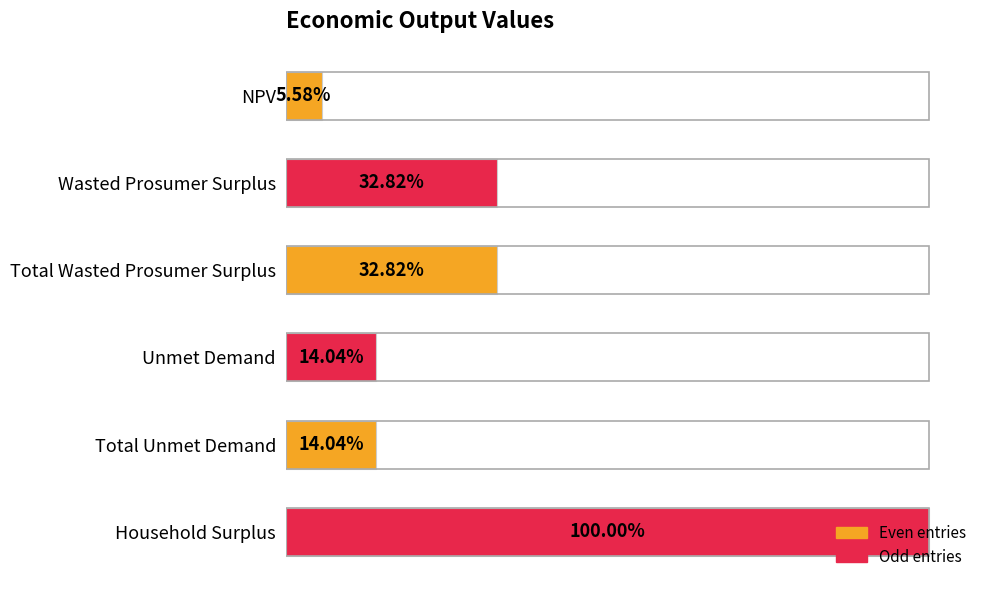

What is the sum of all values?

105405642.2